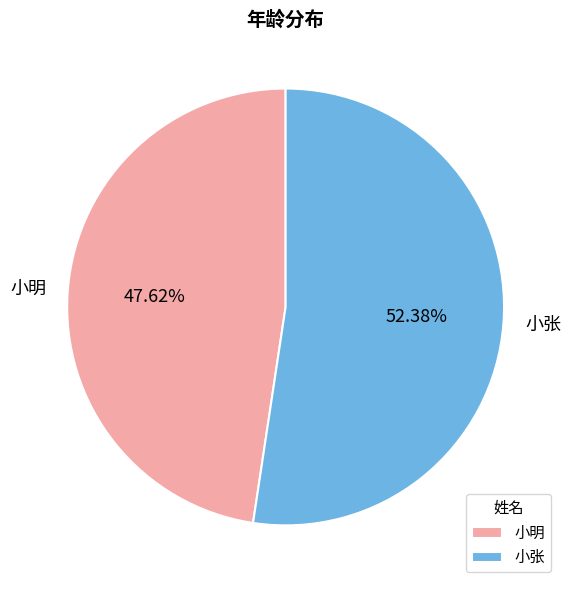

True or false: 小张 accounts for 52% of the total.

True